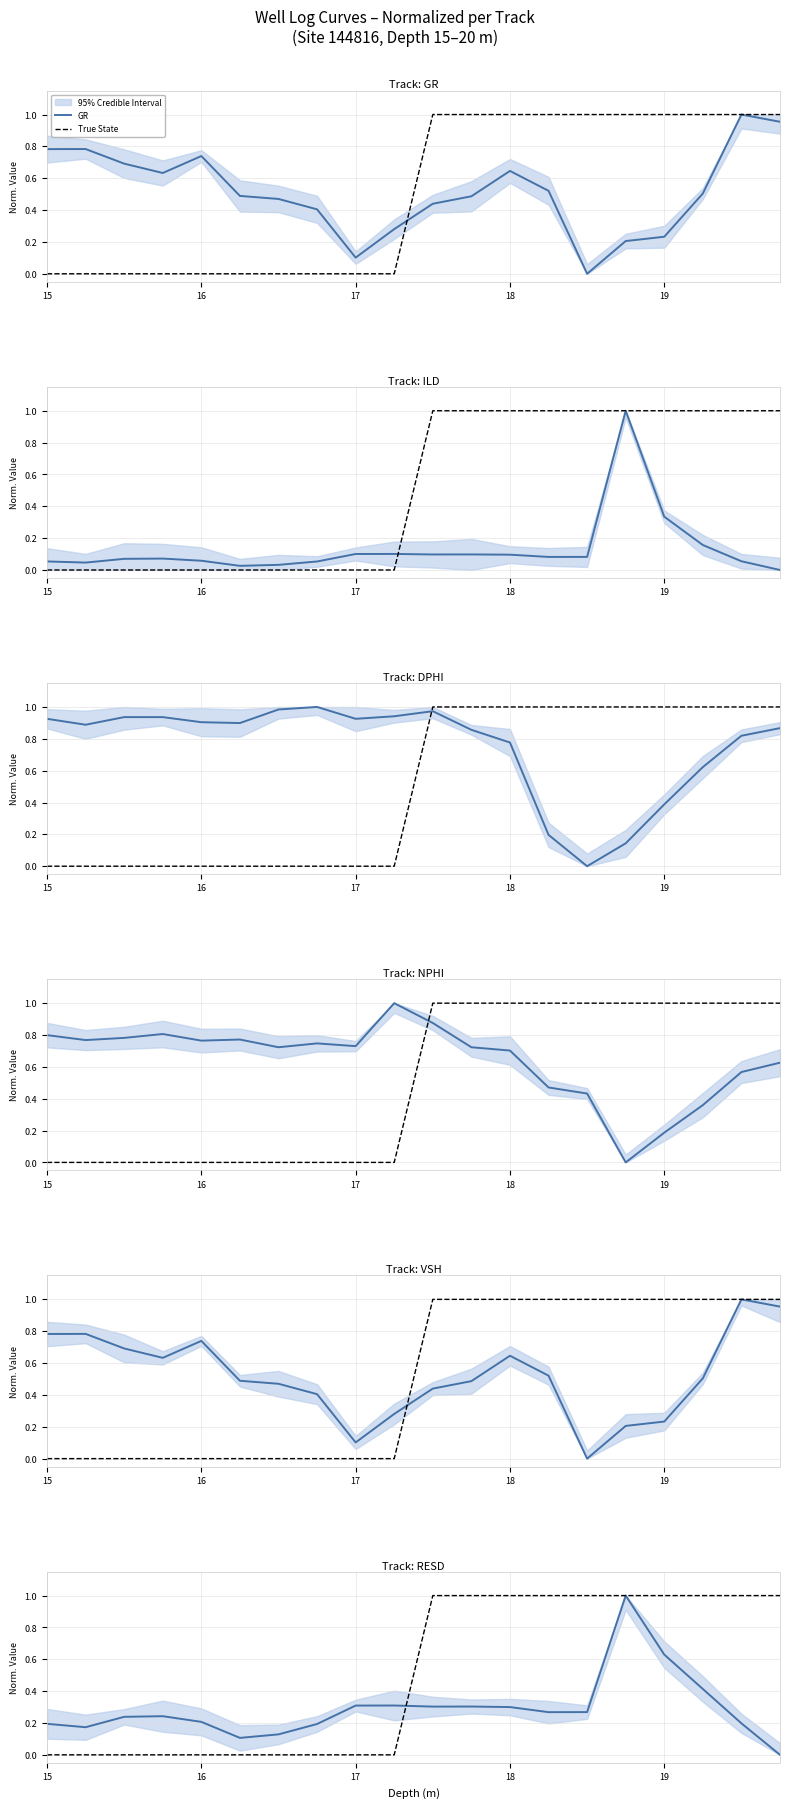

Which has a higher value, 17 or 8?

17